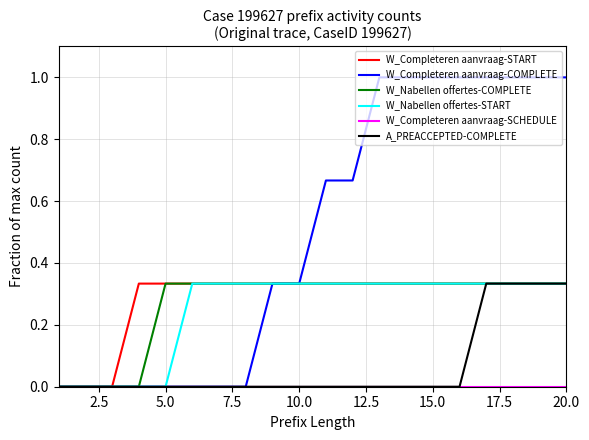

Which series has the largest total across all categories?

W_Completeren aanvraag-COMPLETE